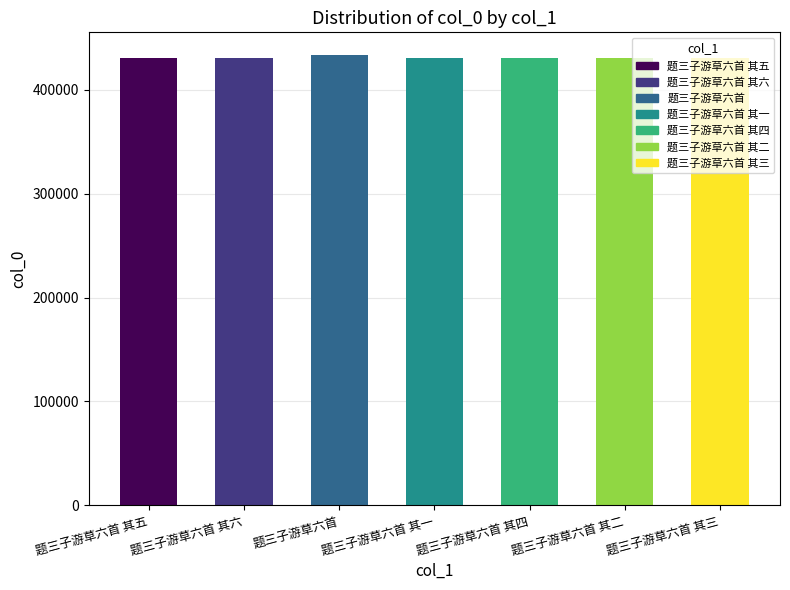

Between 题三子游草六首 其二 and 题三子游草六首 其五, which is larger?

题三子游草六首 其五